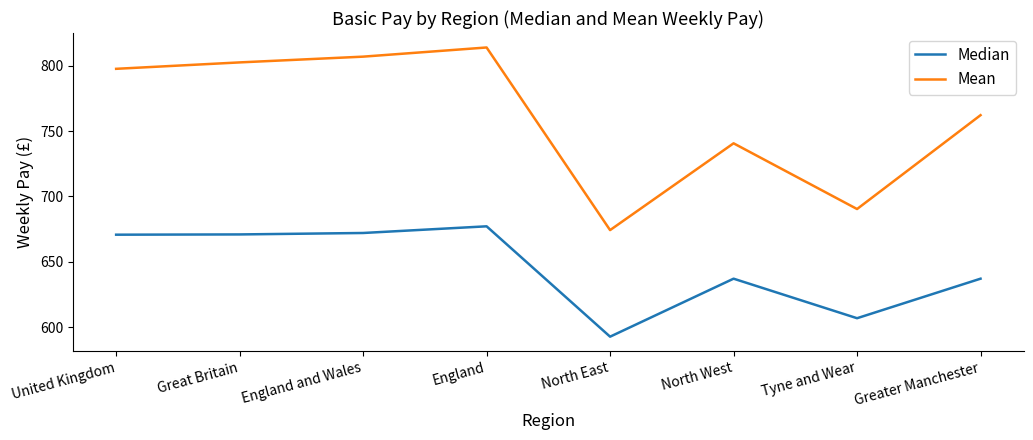

The Mean series shows 526.4 at England. True or false?

False